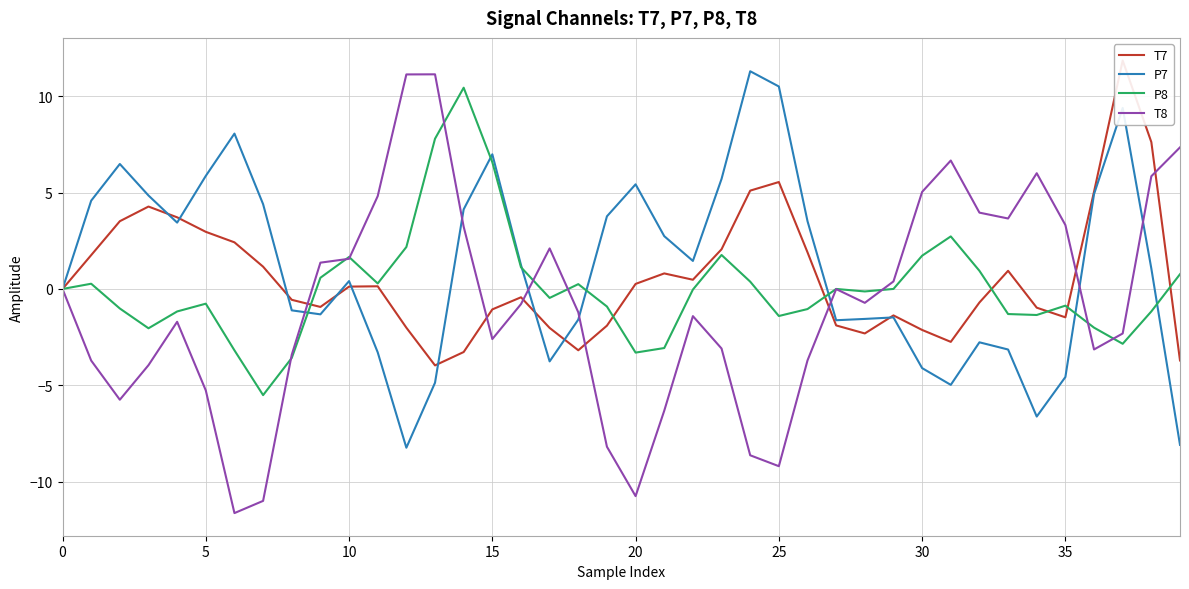

What is the maximum value for T8?

11.1